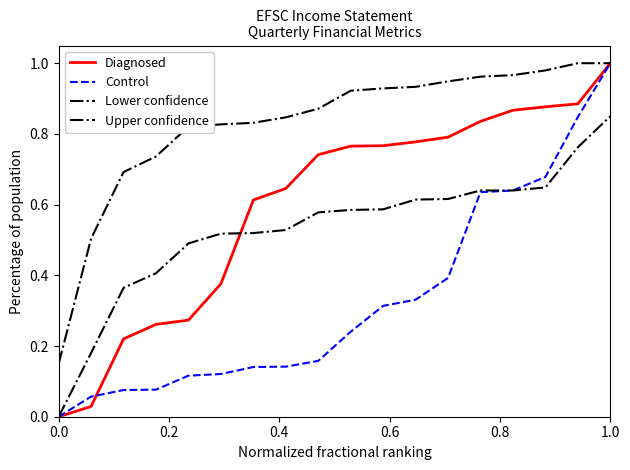

Does the chart have visible grid lines?

No